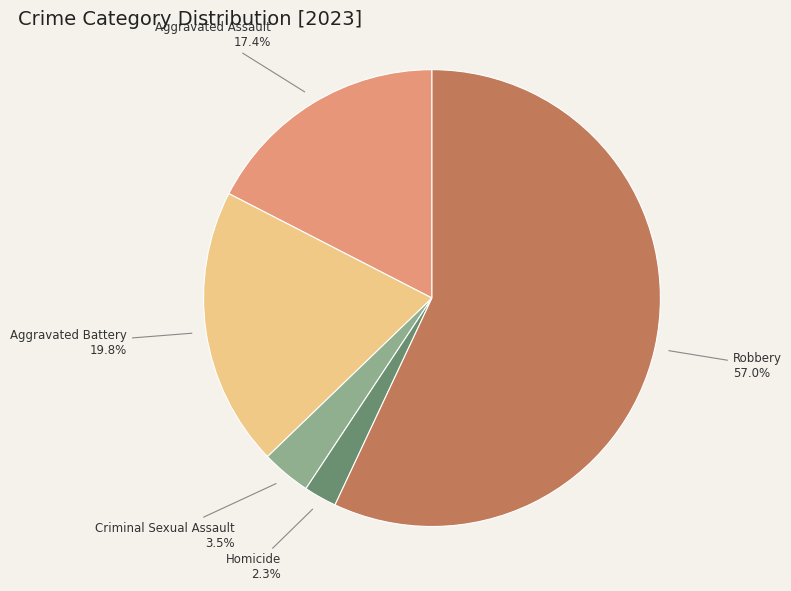

Is there a majority slice in this chart?

Yes